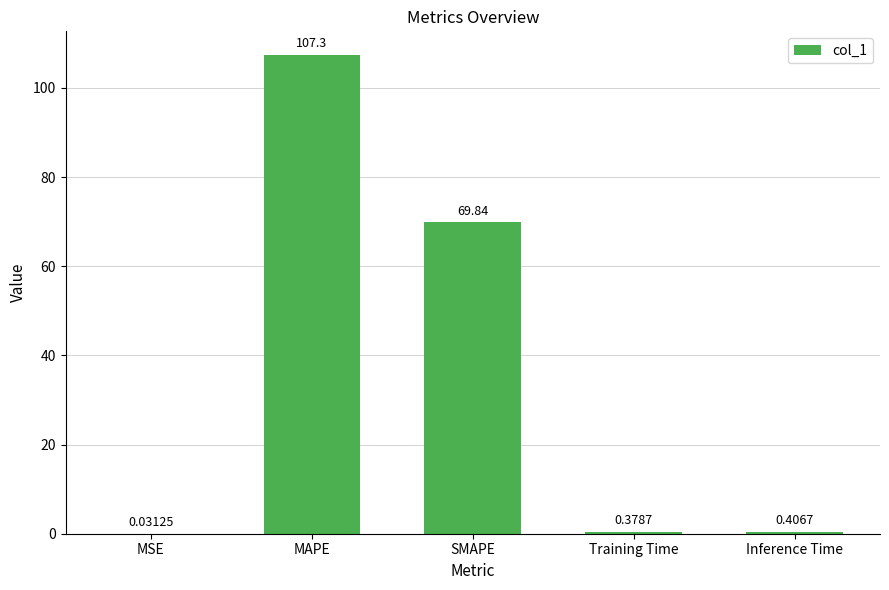

What is the sum of all values?

178.0